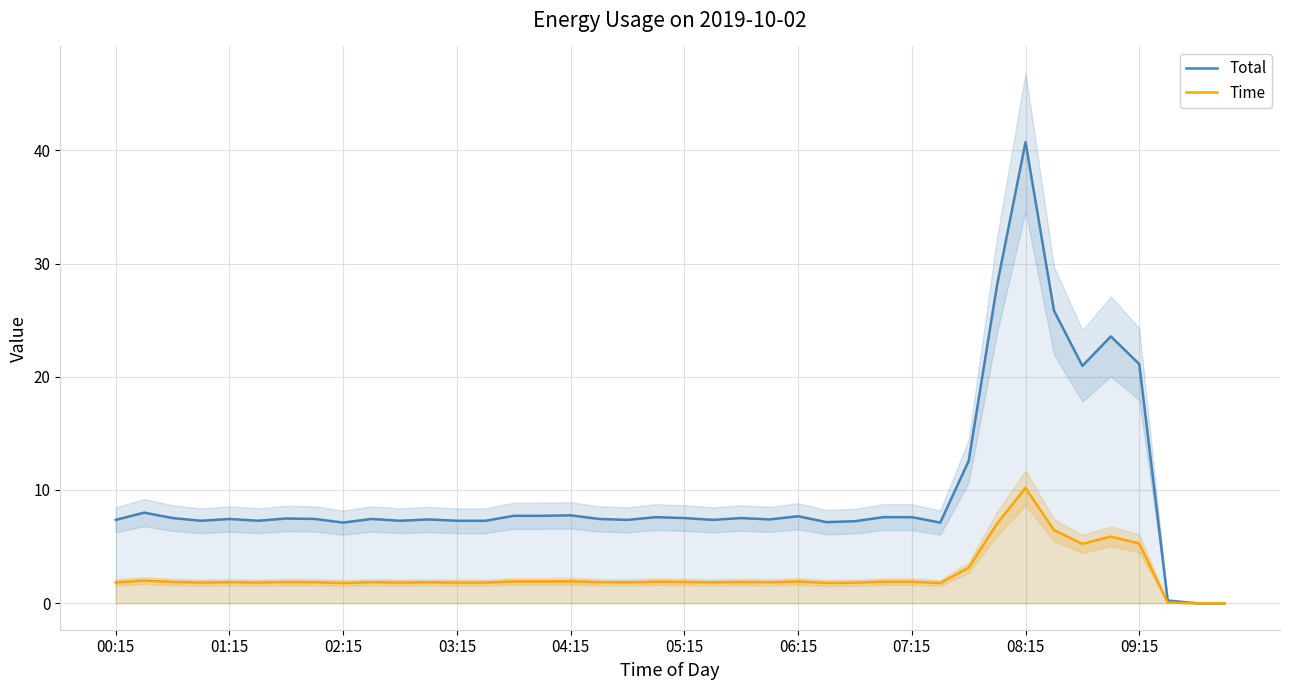

True or false: Total and Time cross at least once.

False